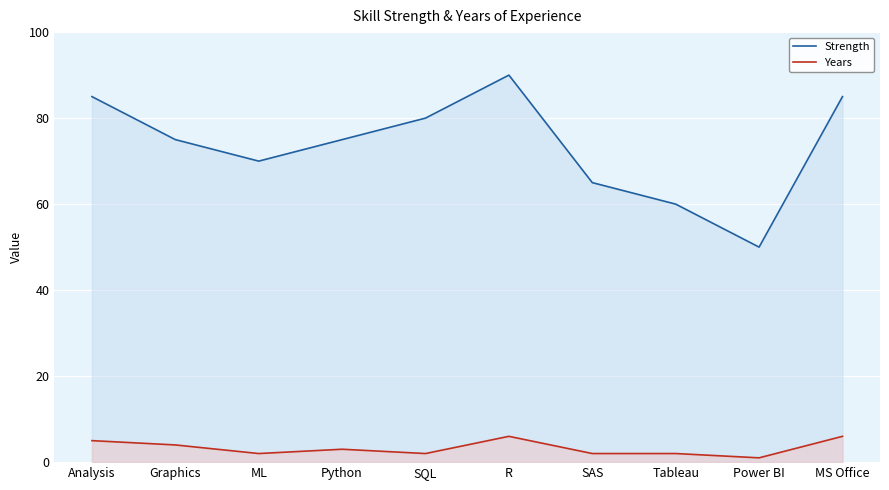

At R, list the series in order from smallest to largest.

Years, Strength